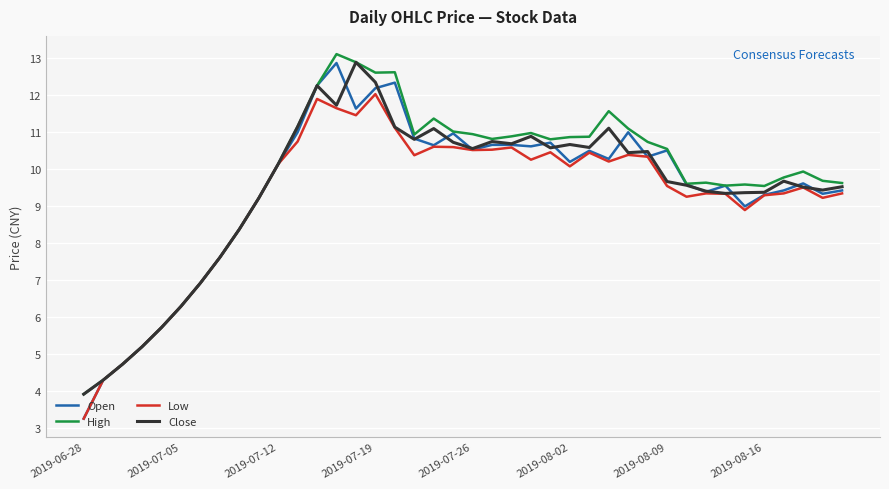

How many categories are shown in the chart?

40